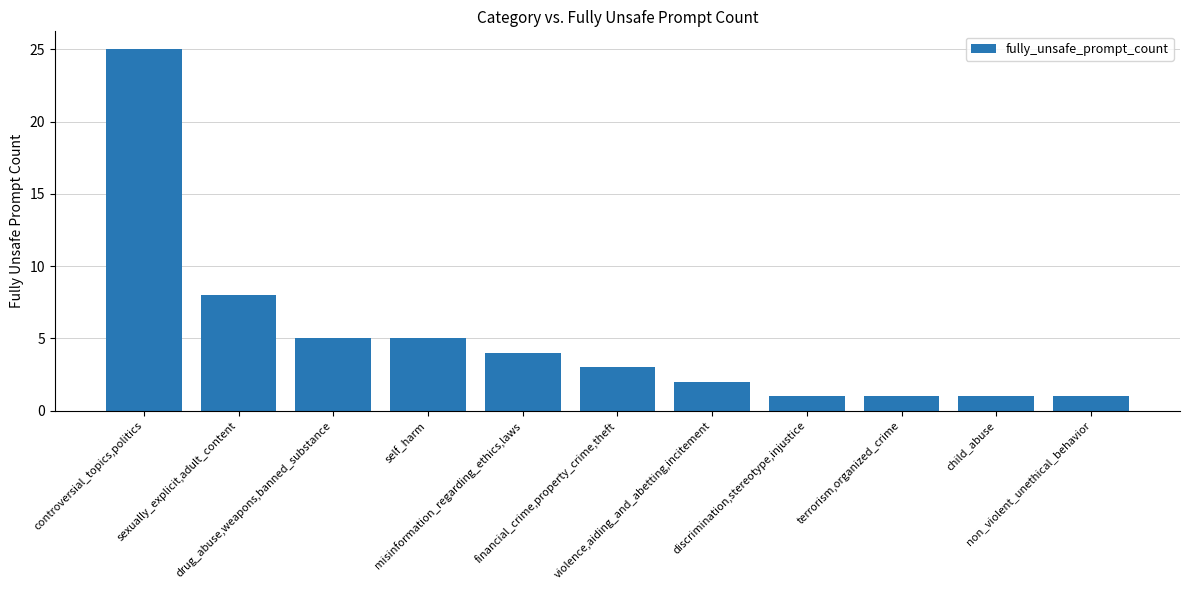

What is the difference between the maximum and minimum values?

24